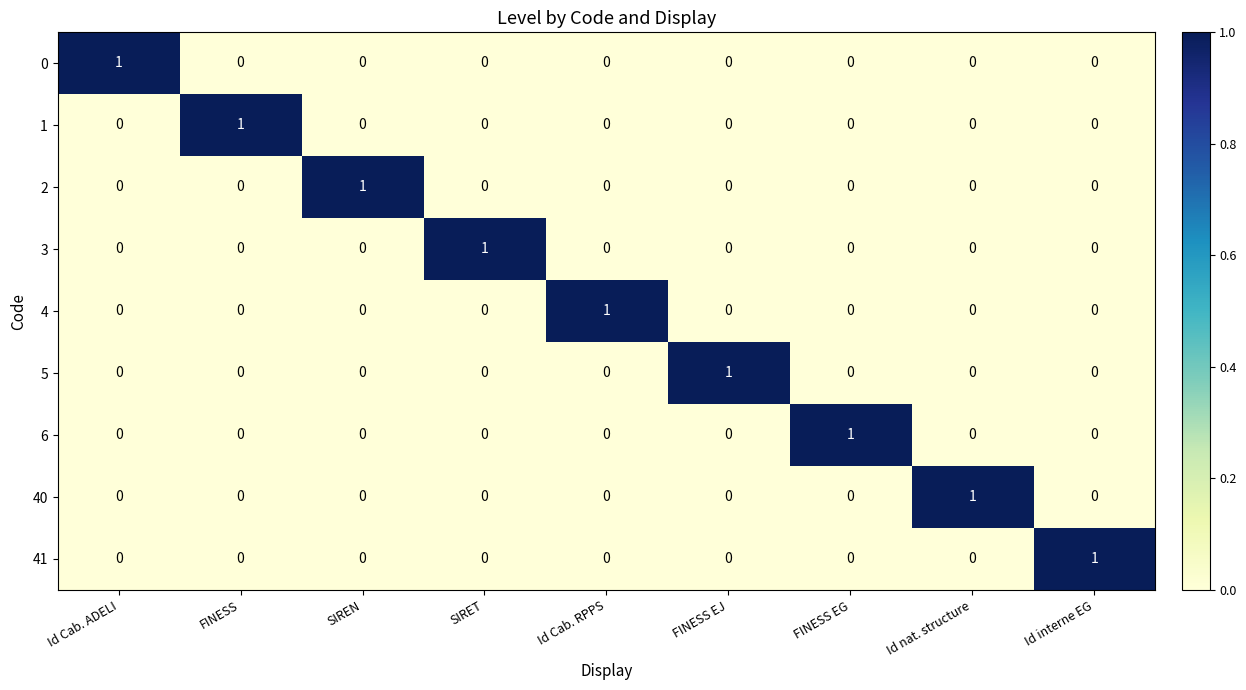

What is the spread (max minus min) of values at FINESS EJ?

1